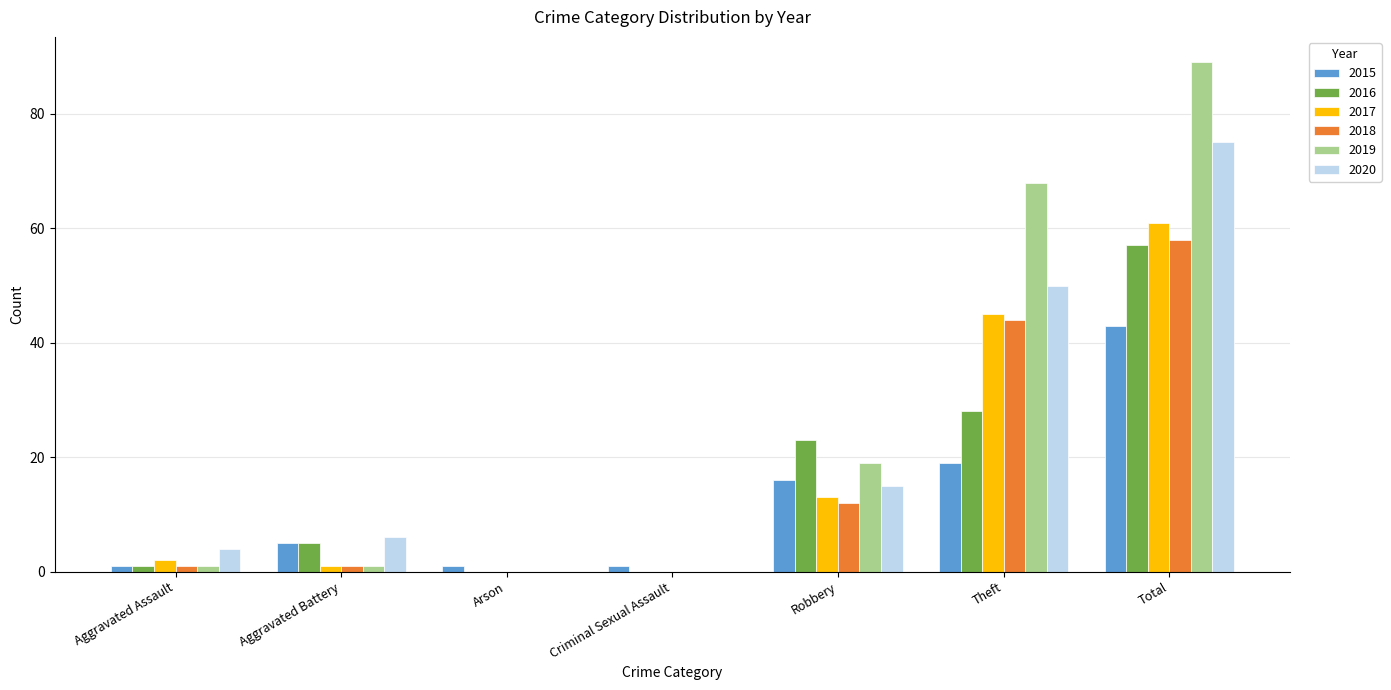

What is the greatest value displayed?

89